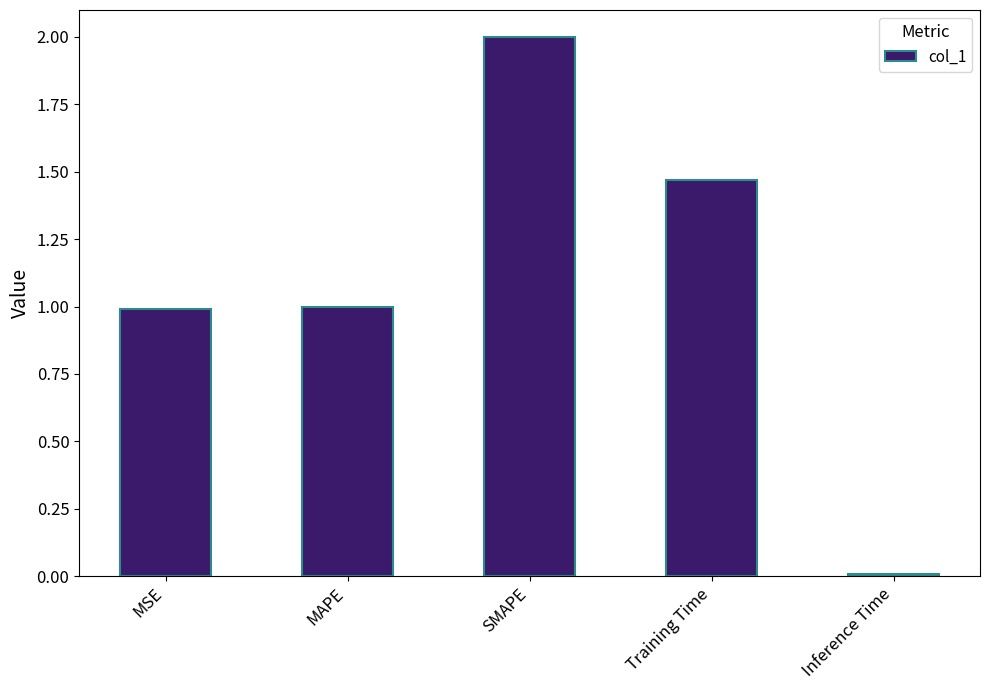

What is the average value?

1.1